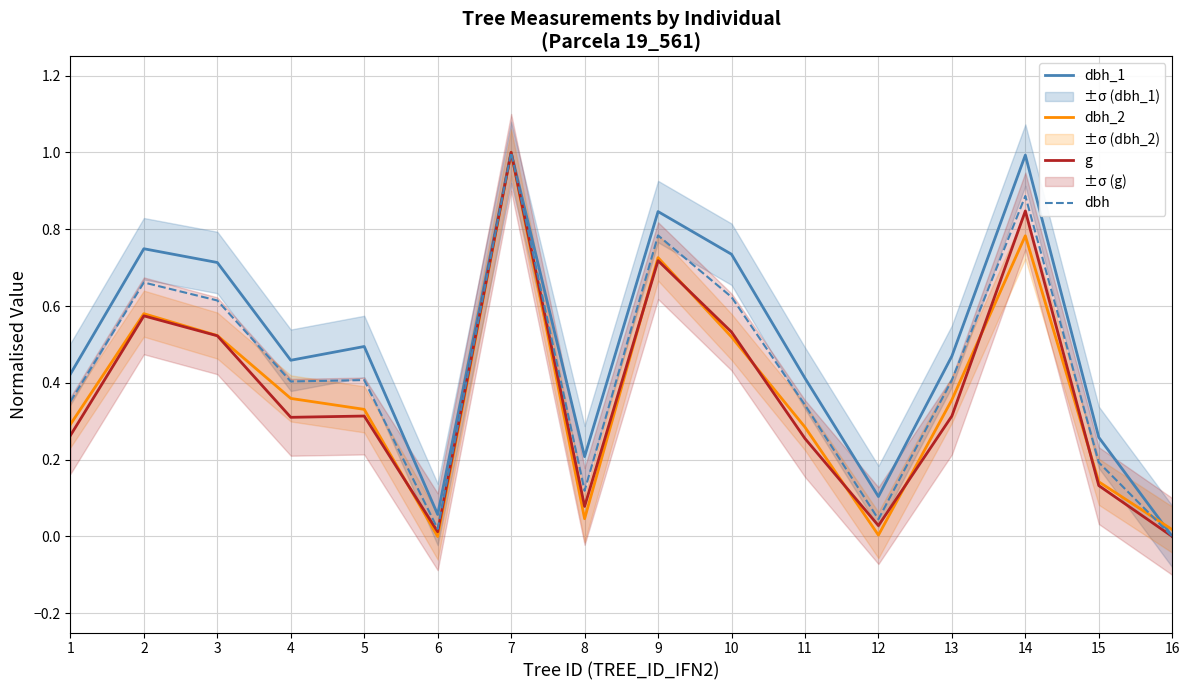

Reading right to left, extract all data points from this chart.

dbh_1: 16=0.0	15=0.3	14=1.0	13=0.5	12=0.1	11=0.4	10=0.7	9=0.8	8=0.2	7=1.0	6=0.1	5=0.5	4=0.5	3=0.7	2=0.7	1=0.4
dbh_2: 16=0.0	15=0.1	14=0.8	13=0.4	12=0.0	11=0.3	10=0.5	9=0.7	8=0.0	7=1.0	6=0.0	5=0.3	4=0.4	3=0.5	2=0.6	1=0.3
g: 16=0.0	15=0.1	14=0.8	13=0.3	12=0.0	11=0.3	10=0.5	9=0.7	8=0.1	7=1.0	6=0.0	5=0.3	4=0.3	3=0.5	2=0.6	1=0.3
dbh: 16=0.0	15=0.2	14=0.9	13=0.4	12=0.0	11=0.3	10=0.6	9=0.8	8=0.1	7=1.0	6=0.0	5=0.4	4=0.4	3=0.6	2=0.7	1=0.4